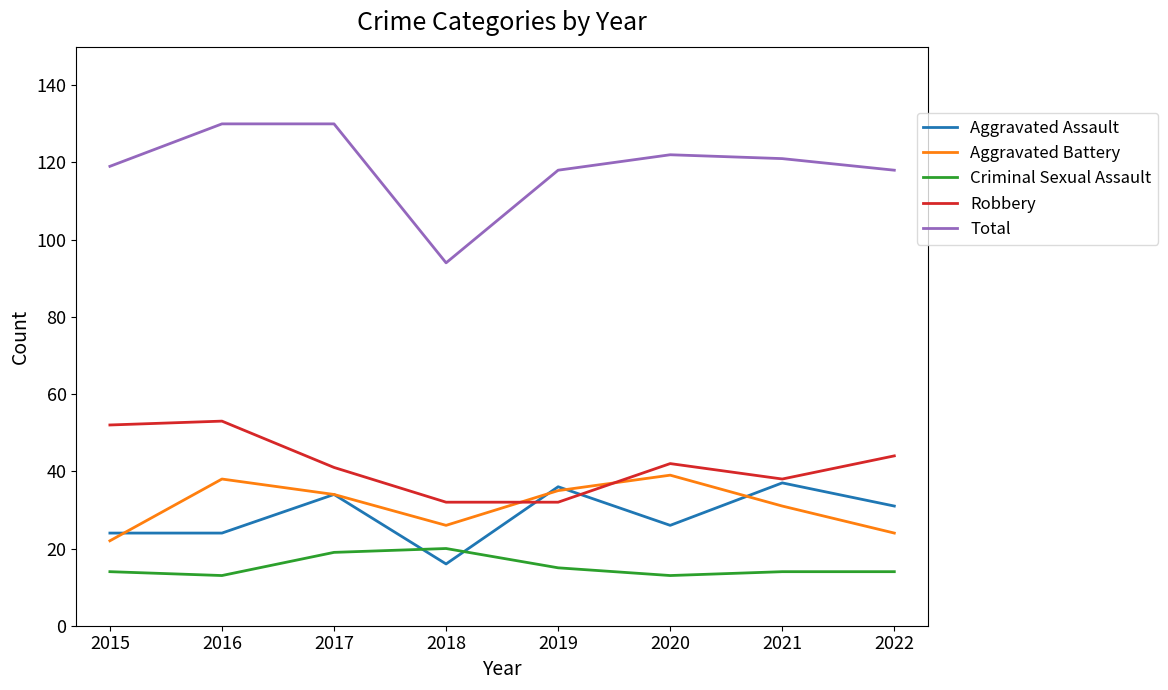

Is it true that Criminal Sexual Assault equals 14 at 2015?

True